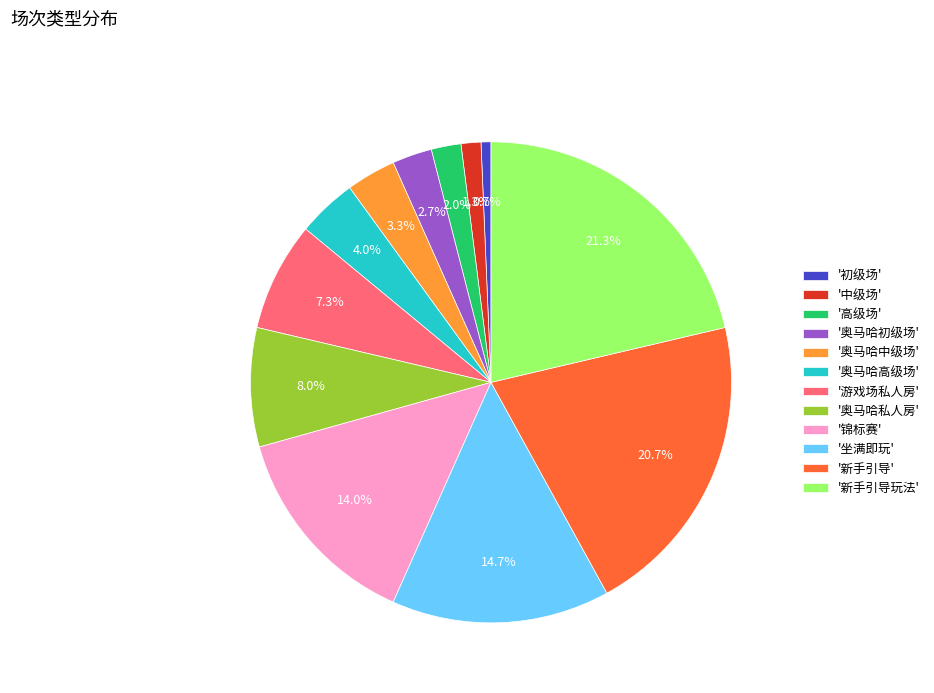

Which slice is the smallest?

'初级场'